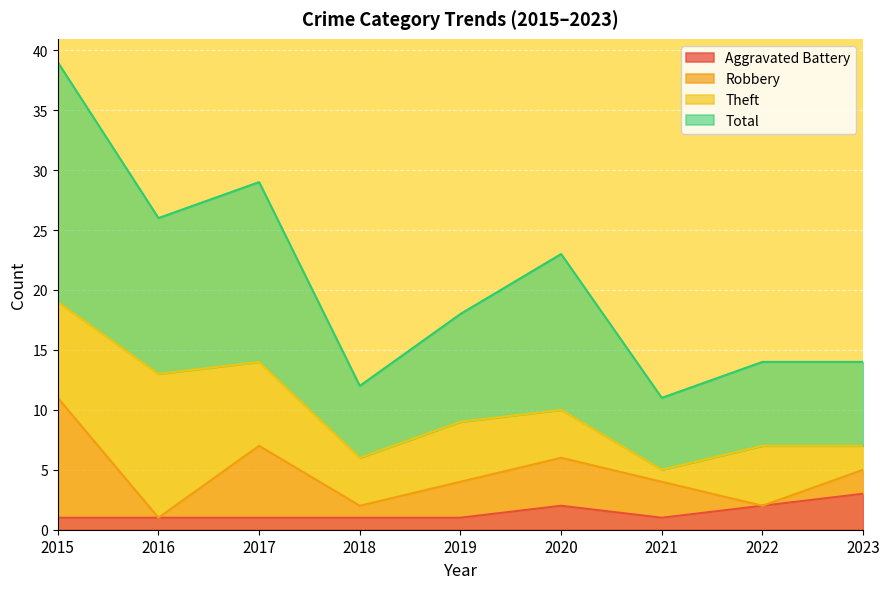

Which category has the lowest value in the Total series?

2021